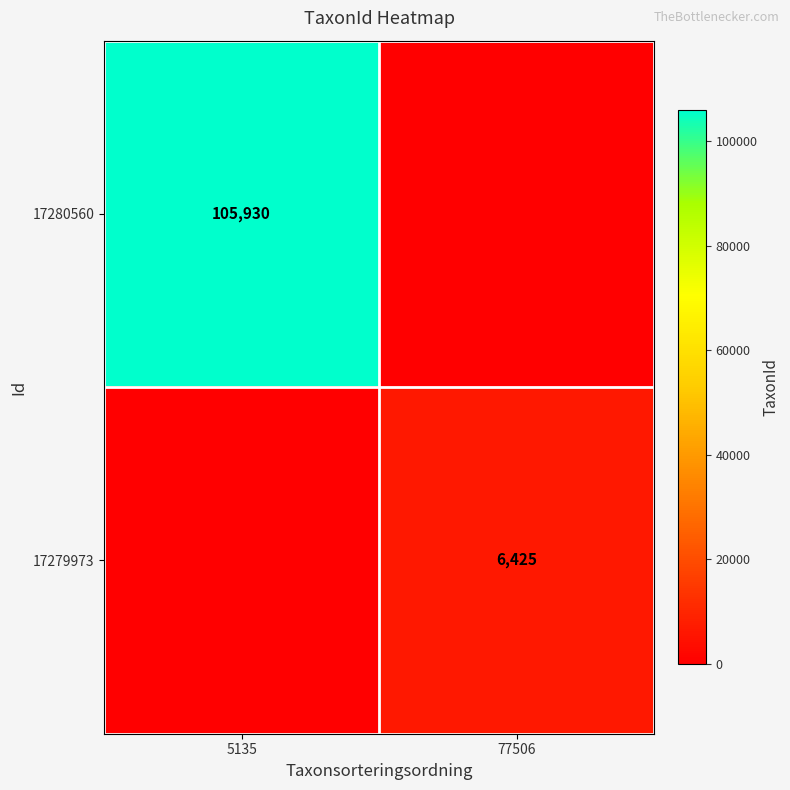

The 17279973 series shows 6425 at 77506. True or false?

True